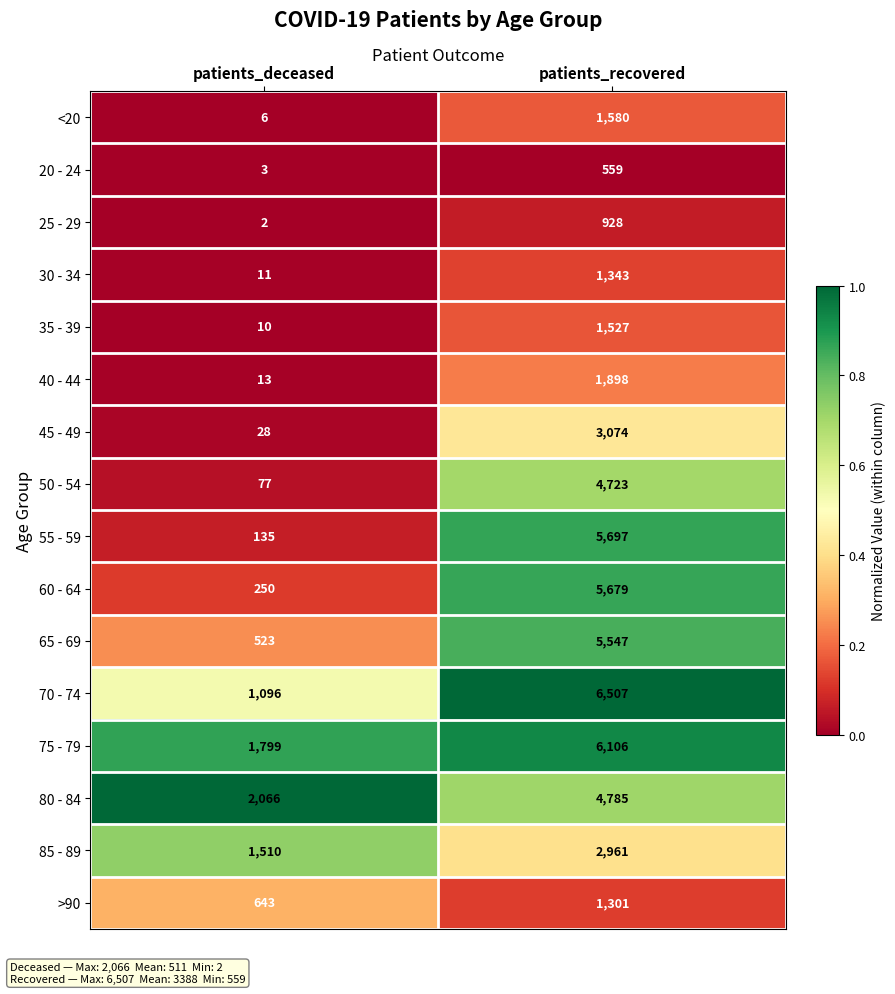

Count the number of categories in the chart.

2